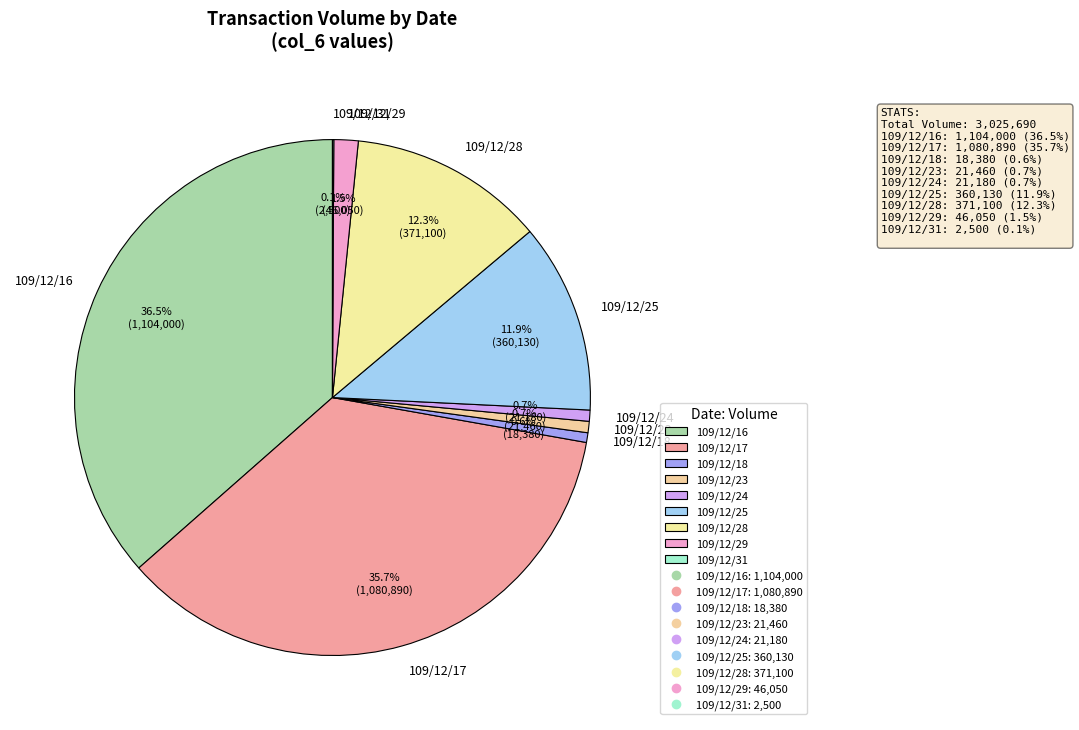

The 109/12/28 slice represents 19% of the pie. True or false?

False